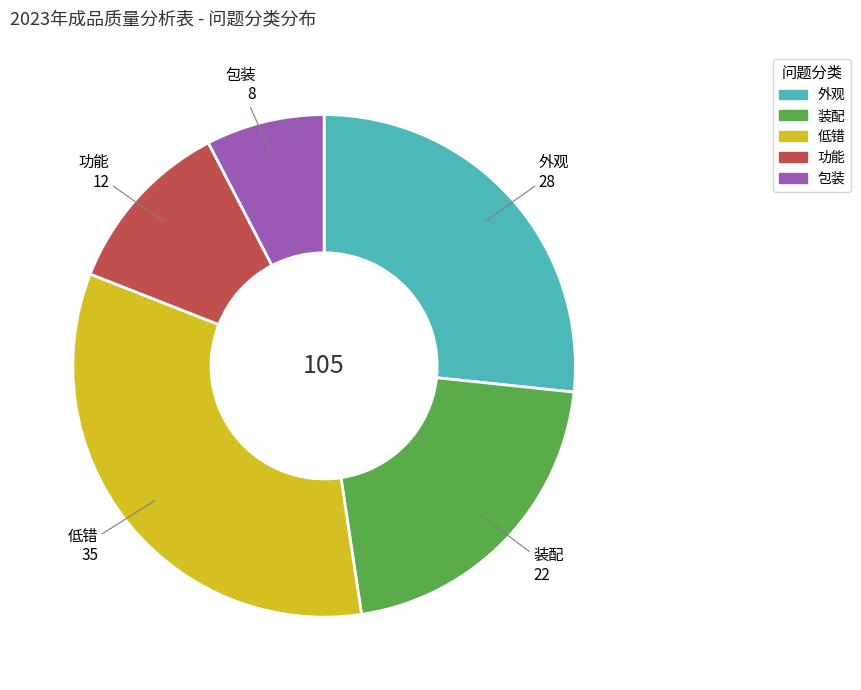

How many segments does this pie chart have?

5